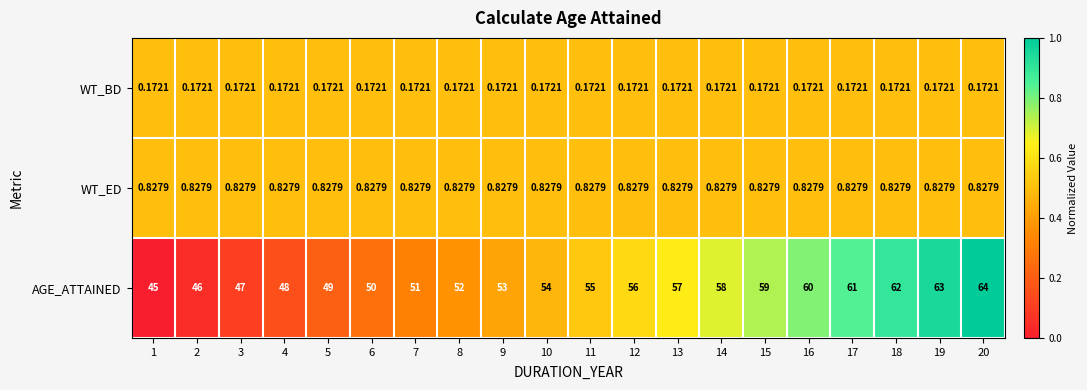

List the series in order of their peak value, lowest first.

WT_BD, WT_ED, AGE_ATTAINED